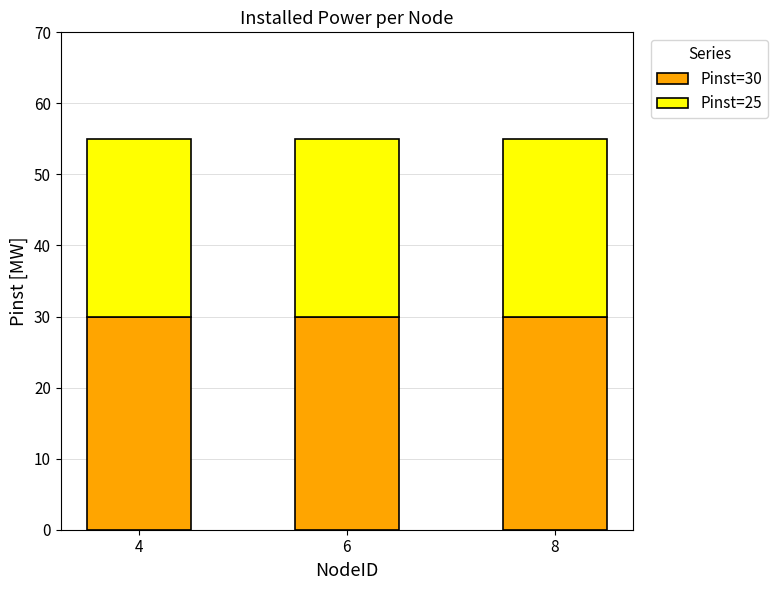

The Pinst=30 series shows 43 at 4. True or false?

False